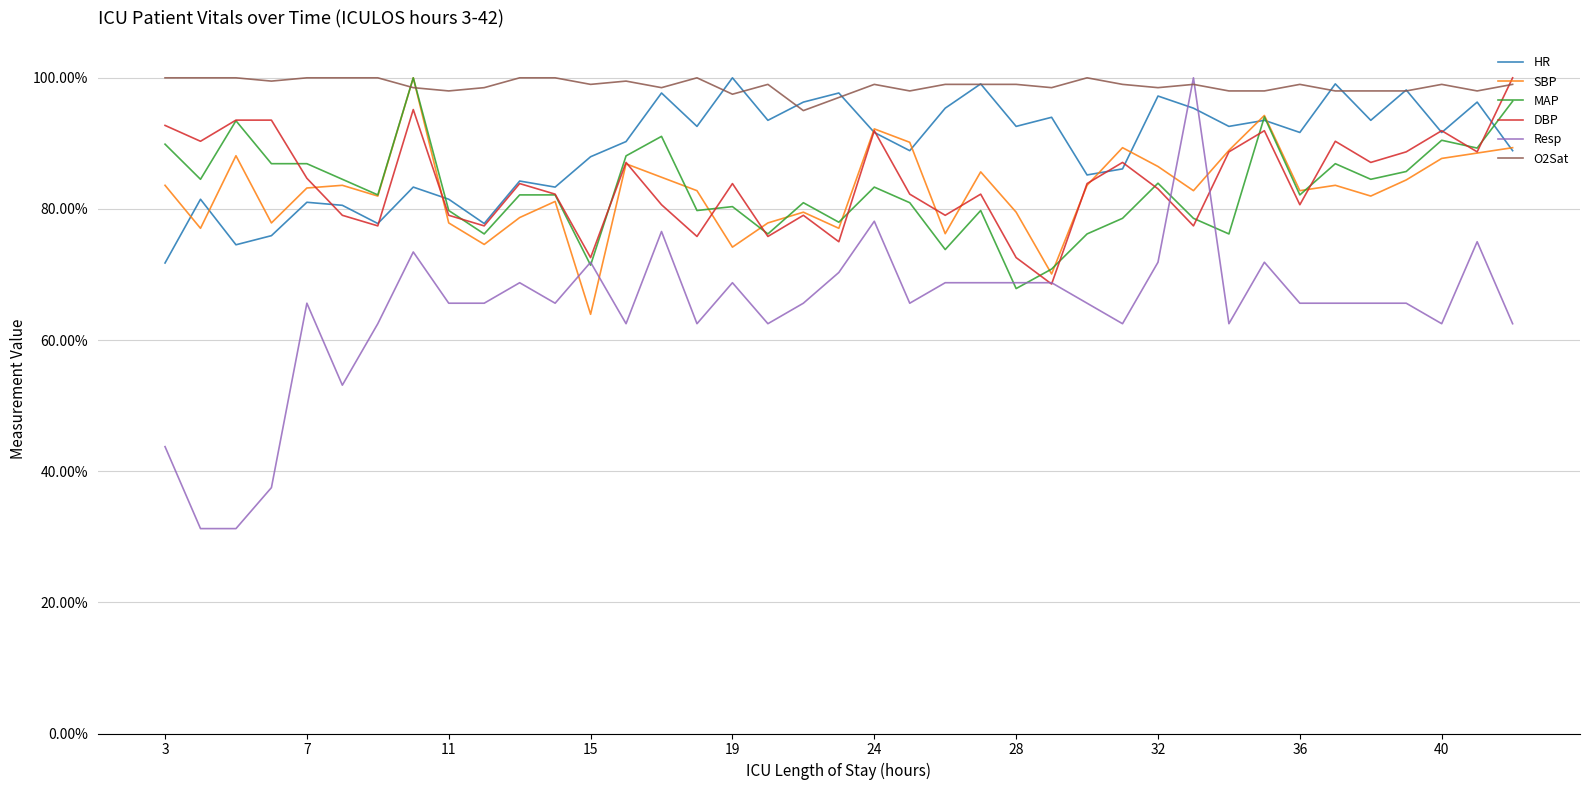

After their last crossing, which series has the higher values: HR or SBP?

SBP